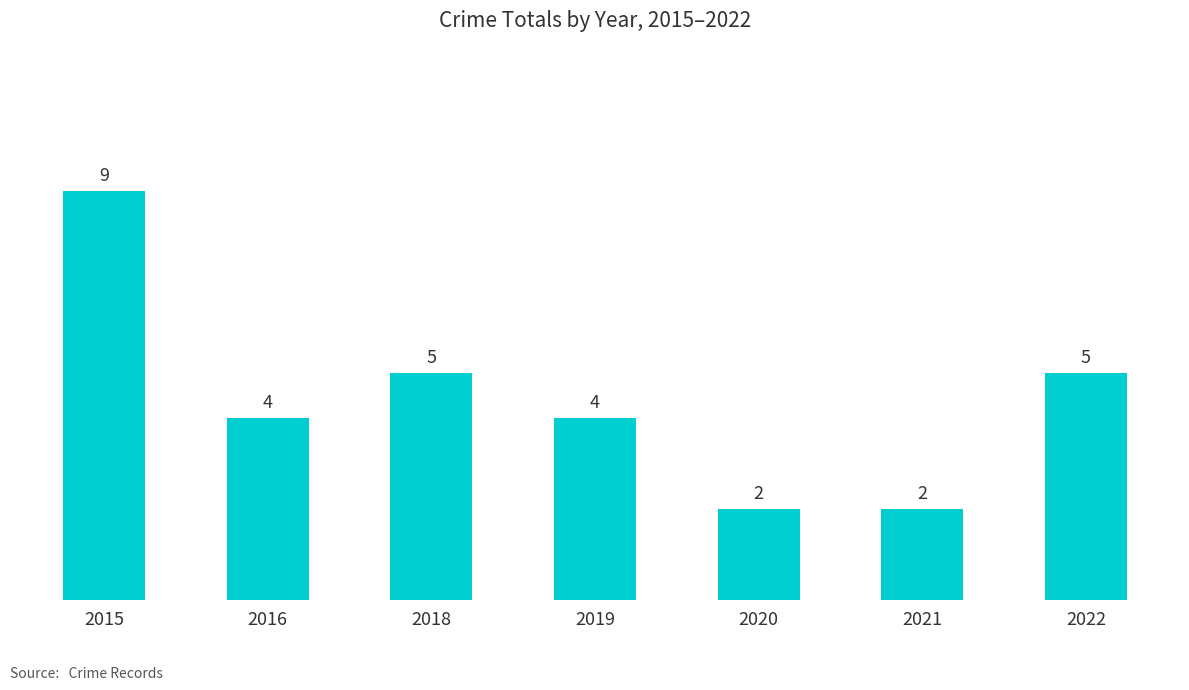

The chart shows a value of 3 at 2022. True or false?

False